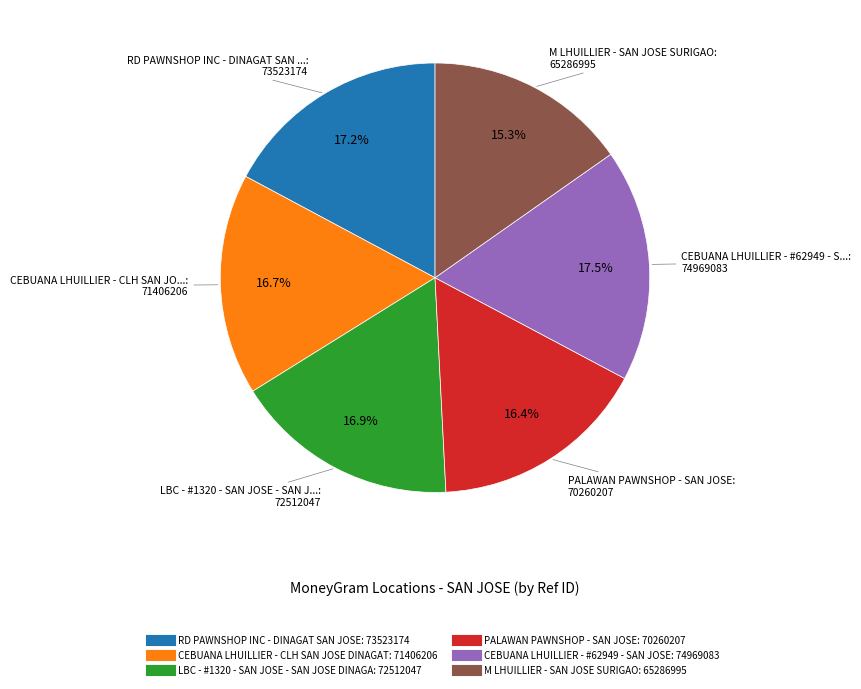

What is the total percentage of CEBUANA LHUILLIER - CLH SAN JOSE DINAGAT and CEBUANA LHUILLIER - #62949 - SAN JOSE?

34.2%